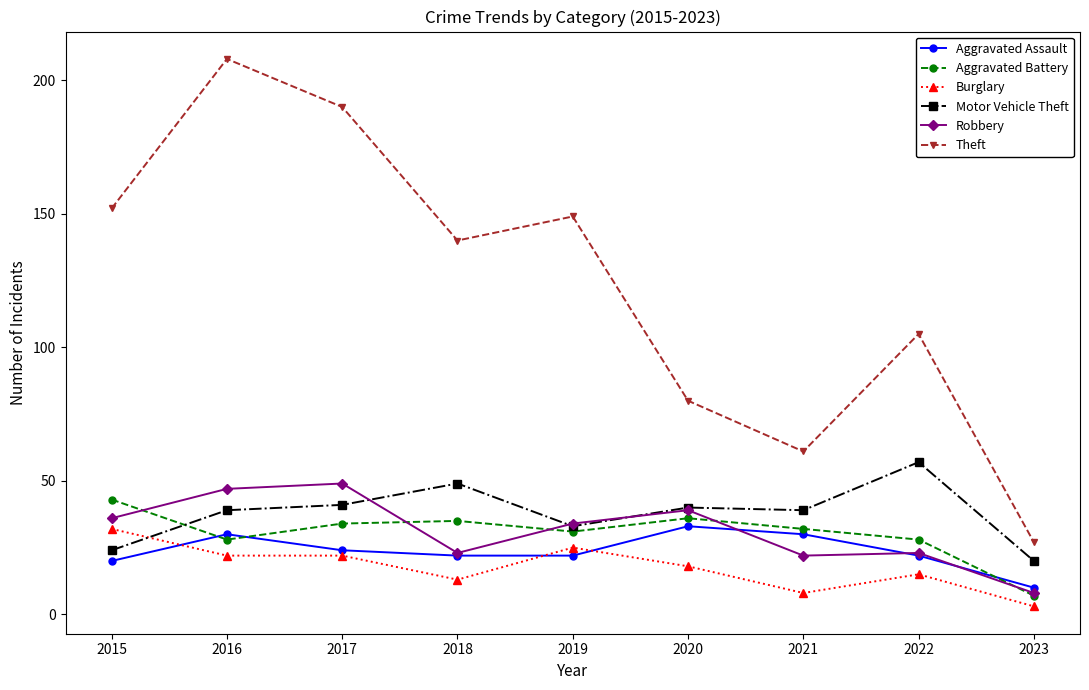

What is the difference between the maximum and minimum values in the Aggravated Assault series?

23